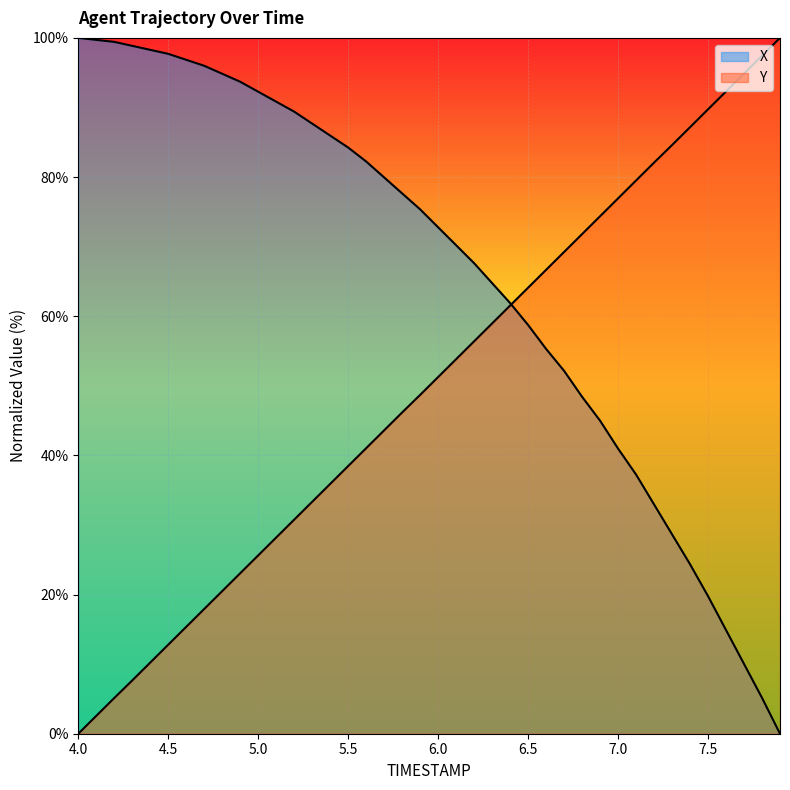

Does the chart display data point markers on the line(s)?

No